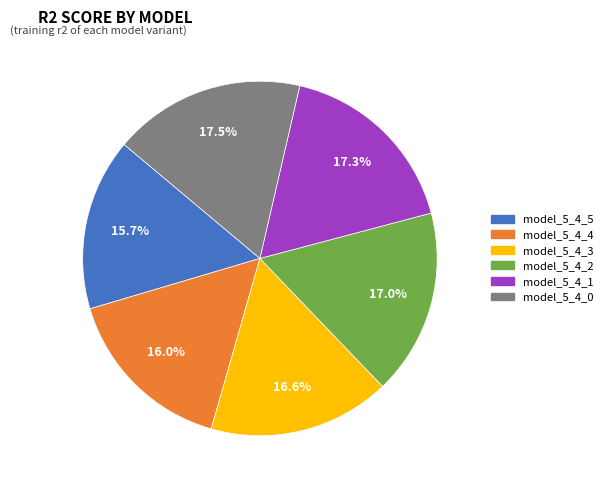

Does model_5_4_4 represent more than half of the total?

No